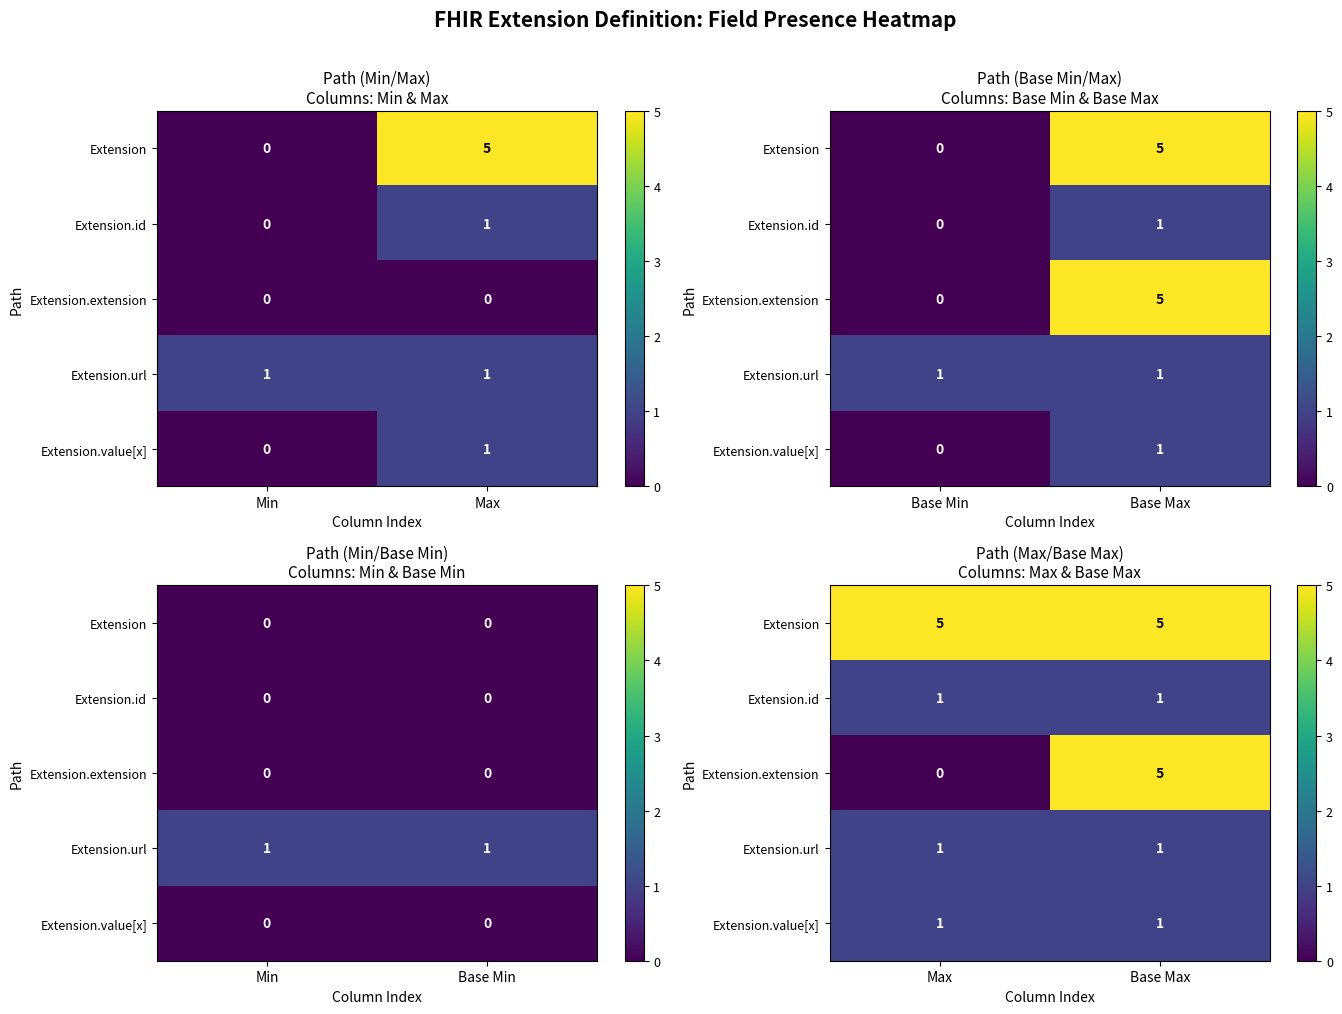

Where is Extension.value[x] nearest to the value 1?

Max